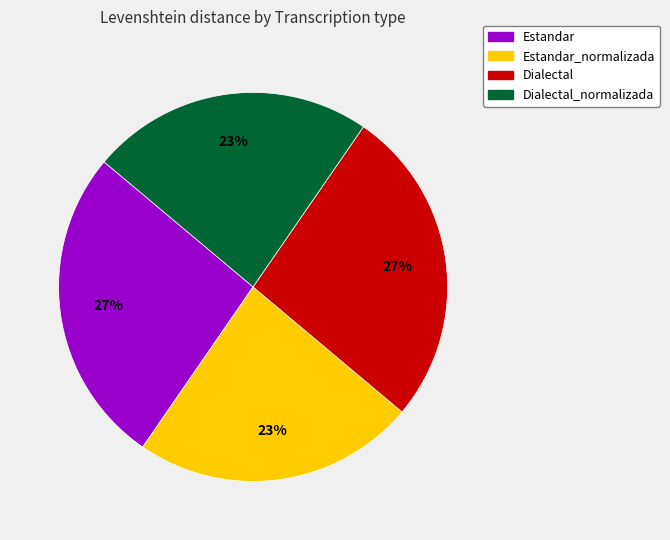

Is there any slice that represents more than half of the pie?

No